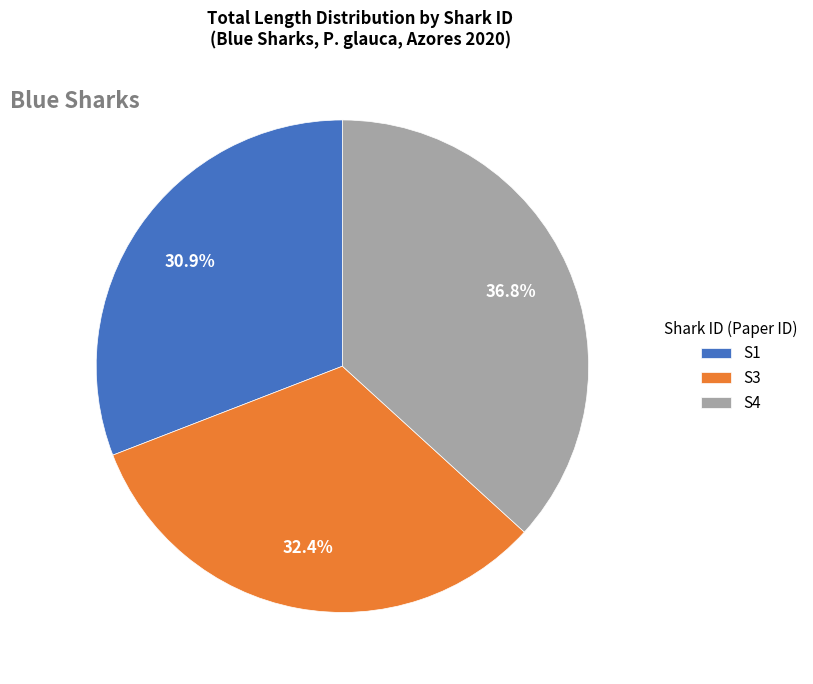

Count the number of slices in the pie.

3